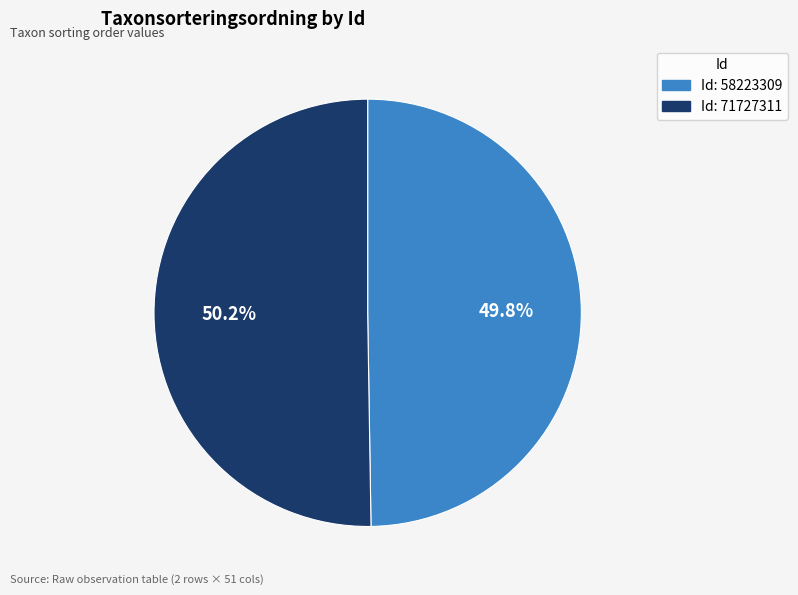

Is there any slice that represents more than half of the pie?

Yes